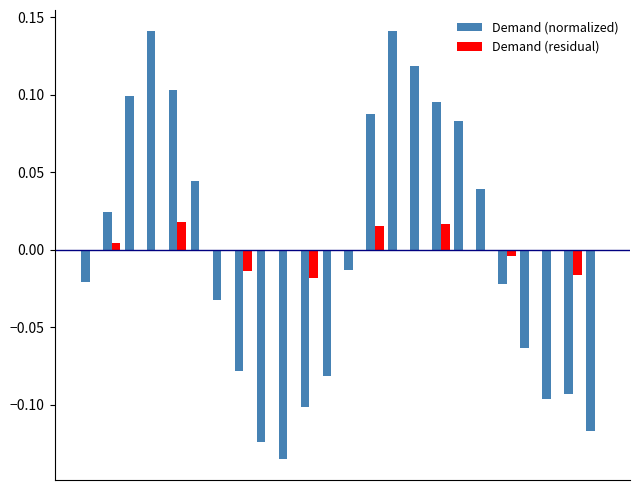

How many series are shown in this chart?

2